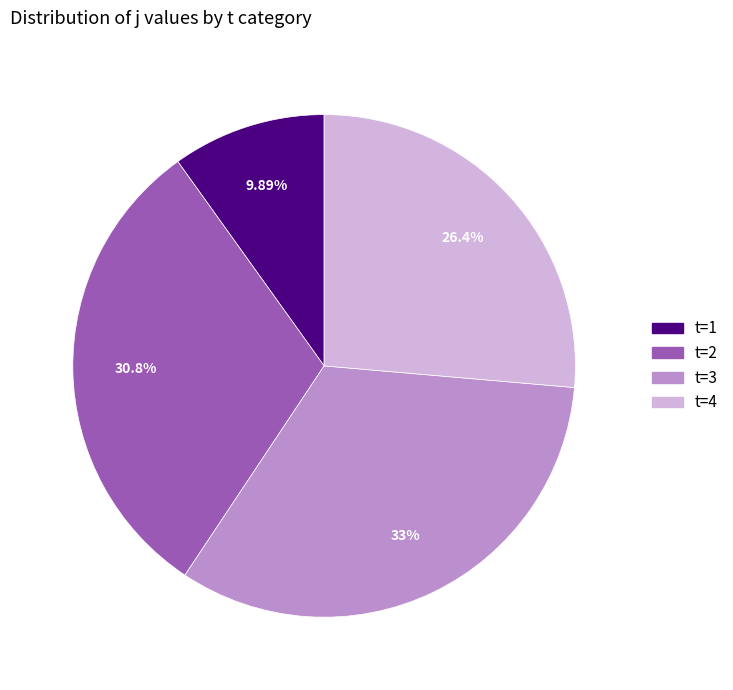

Count the number of slices in the pie.

4